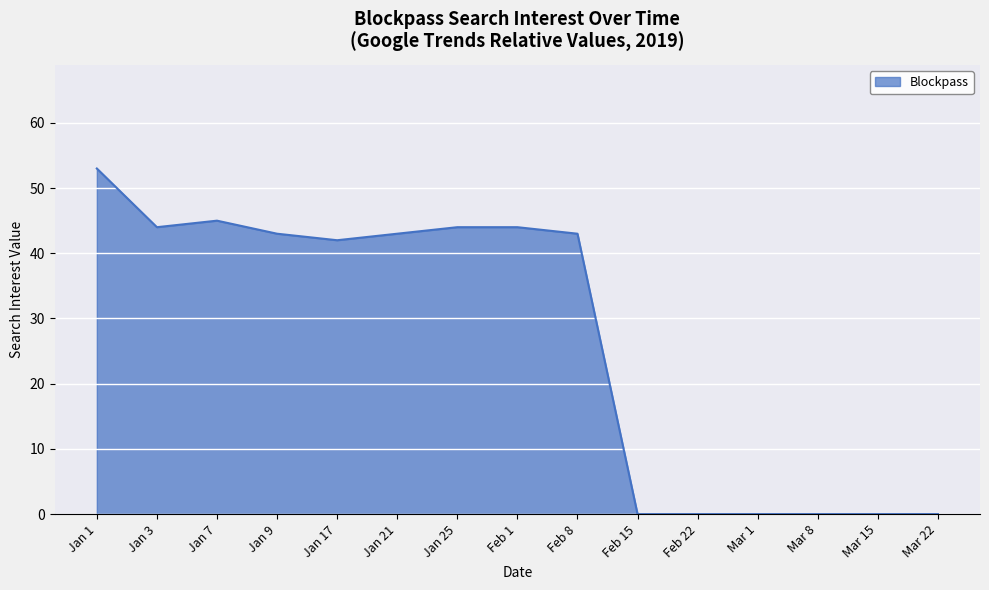

Is it true that the value at Jan 25 is 66?

False